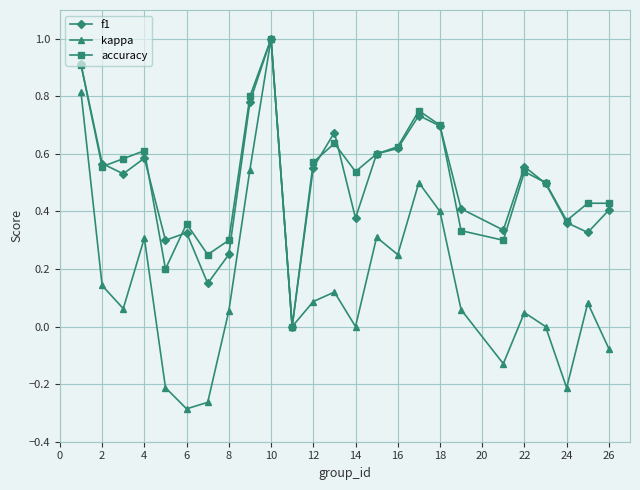

Which series has the largest range (max minus min)?

kappa